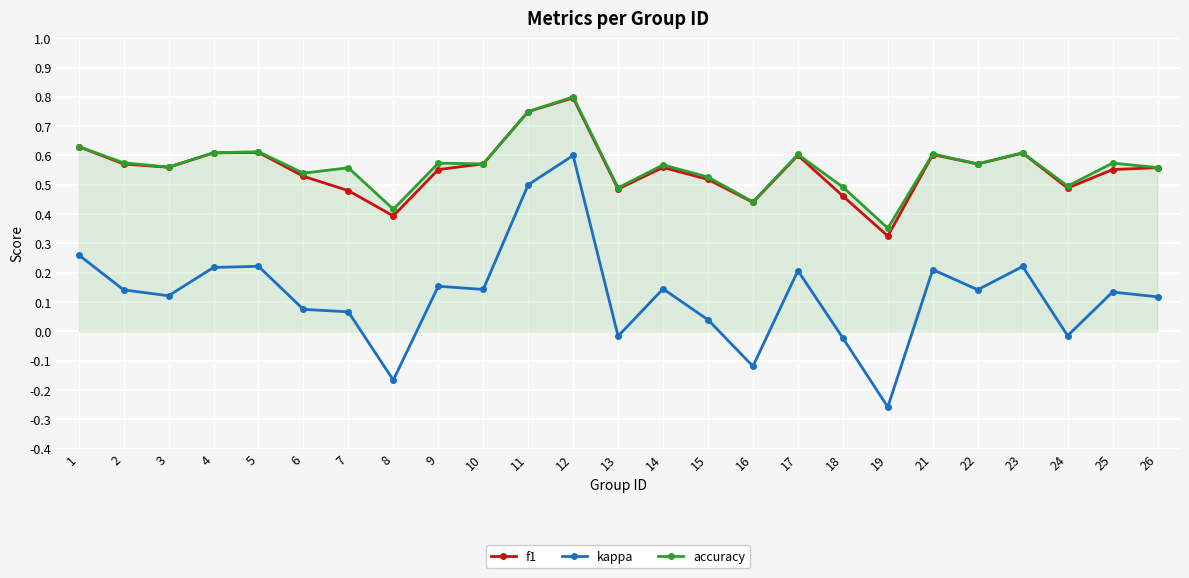

True or false: accuracy has a value of 0.7 at 18.

False